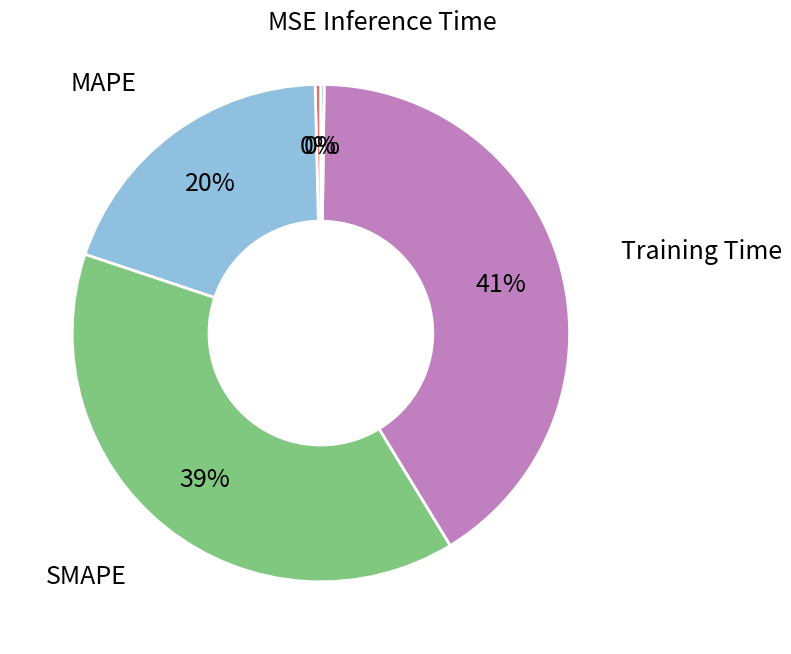

Is there any slice that represents more than half of the pie?

No